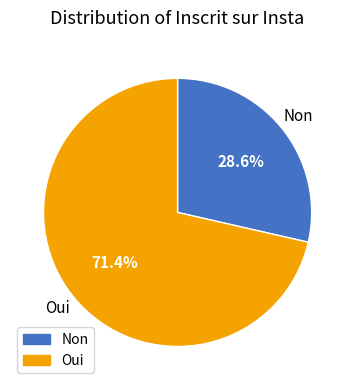

How many segments does this pie chart have?

2